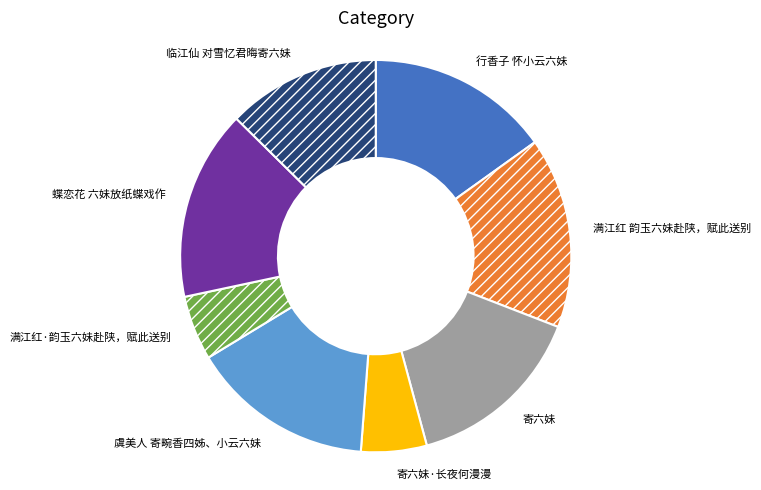

Do 满江红·韵玉六妹赴陕，赋此送别 and 临江仙 对雪忆君晦寄六妹 together represent more than half of the pie?

No